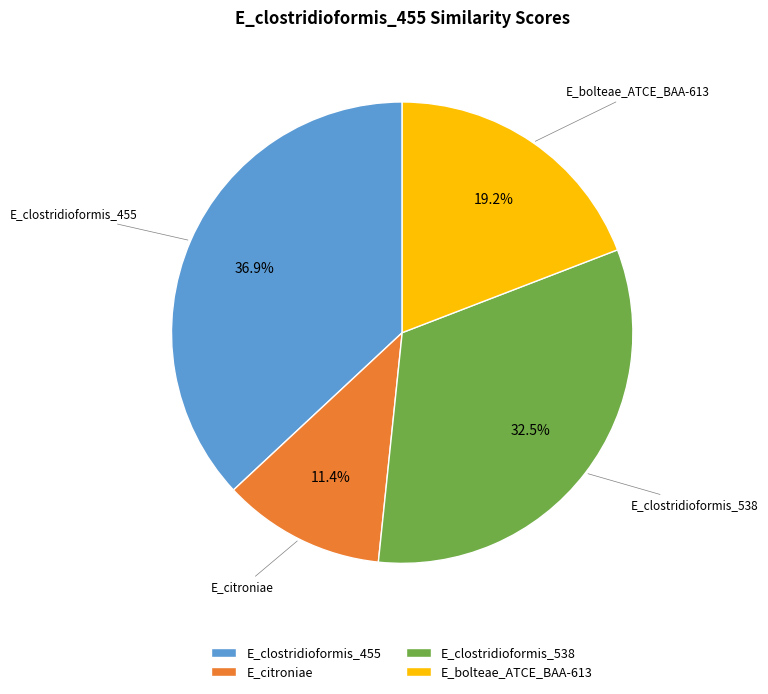

To the nearest percent, what percentage of the pie is E_bolteae_ATCE_BAA-613?

19%